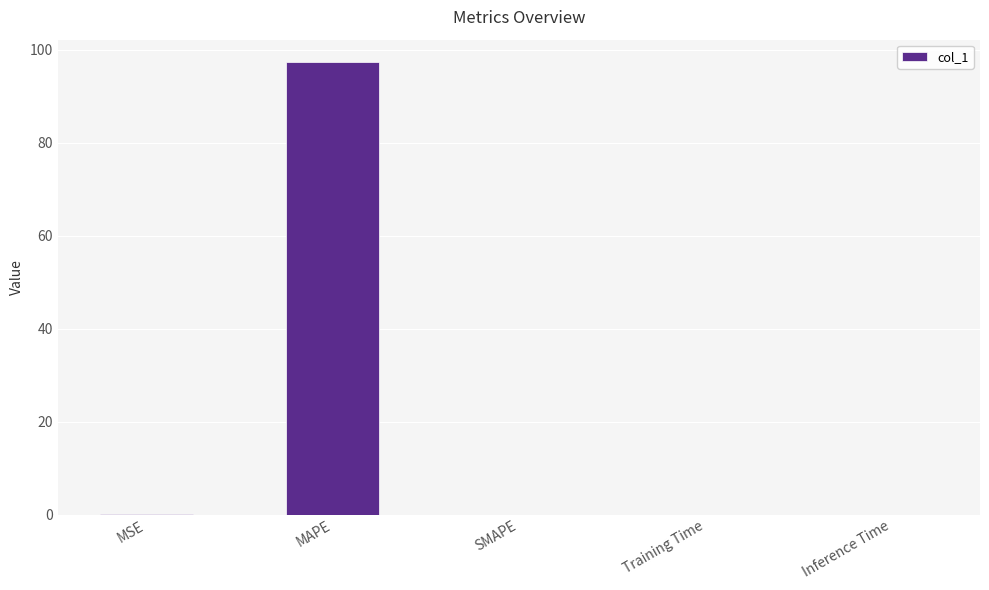

Which label corresponds to the largest value in the chart?

MAPE